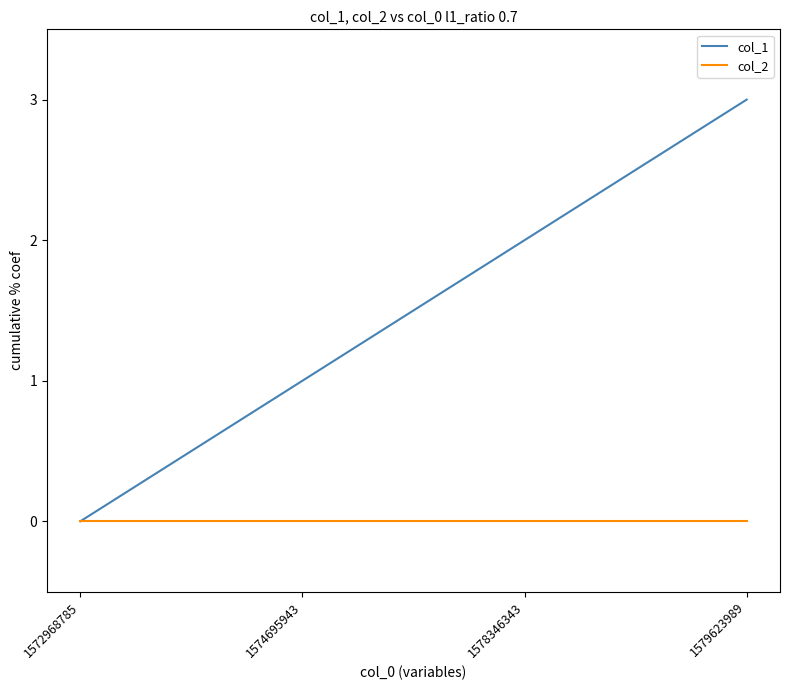

Rank the series by their maximum value, from lowest to highest.

col_2, col_1